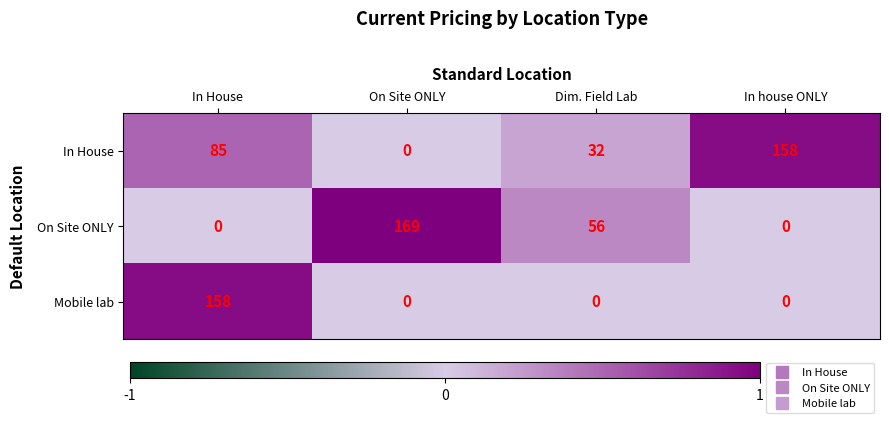

What is the sum of all In House values?

275